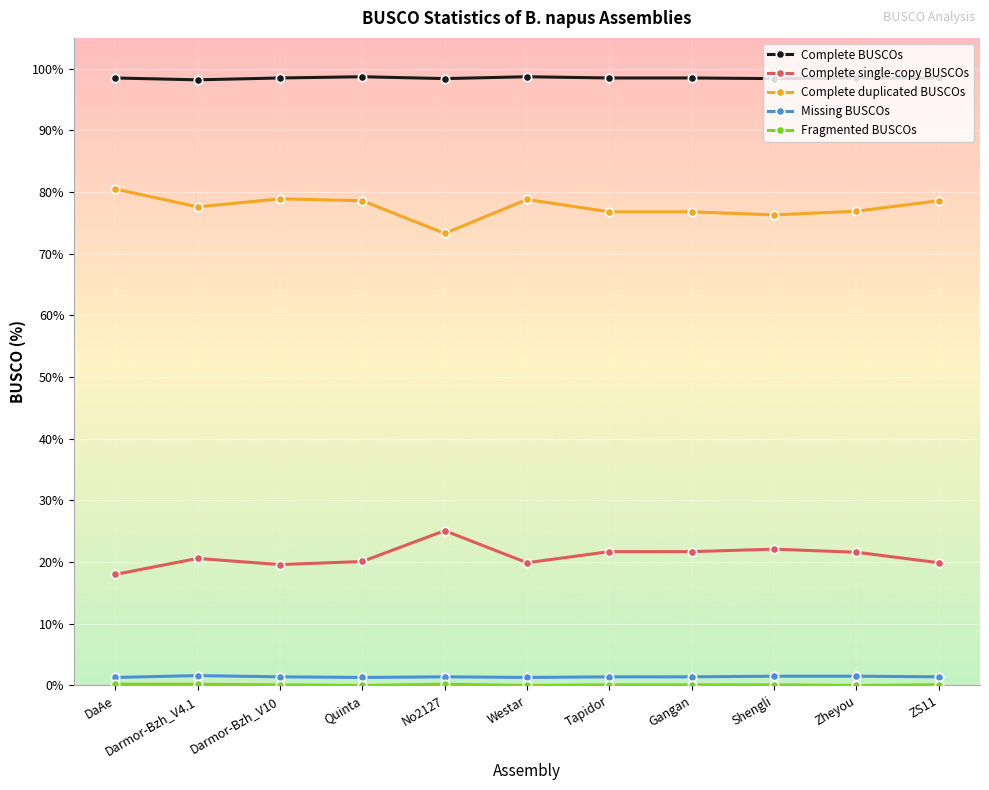

What is the total value across all series at Shengli?

198.4